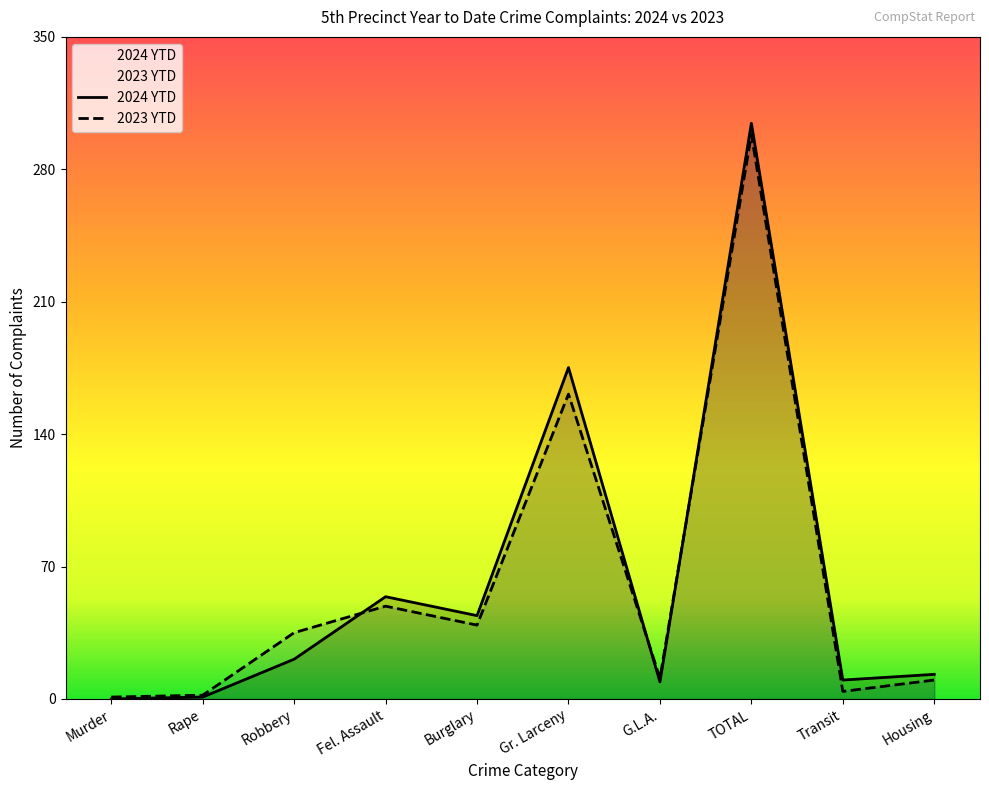

What is the label of the 7th point from the left?

G.L.A.